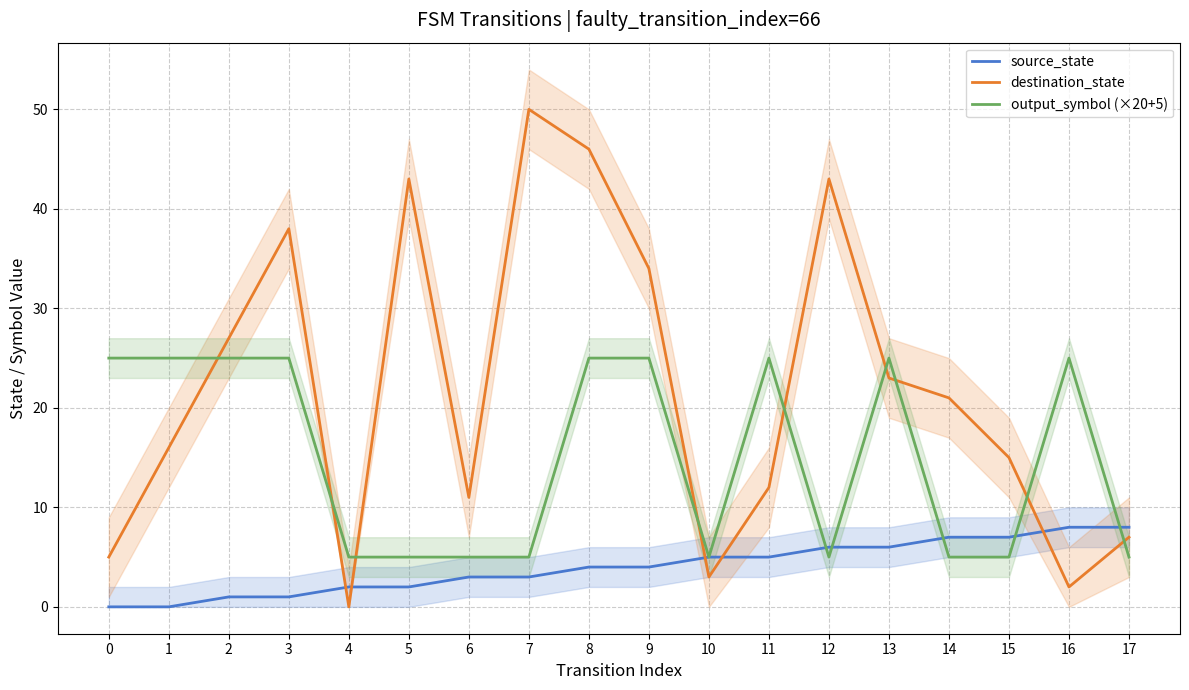

Does the chart display data point markers on the line(s)?

No